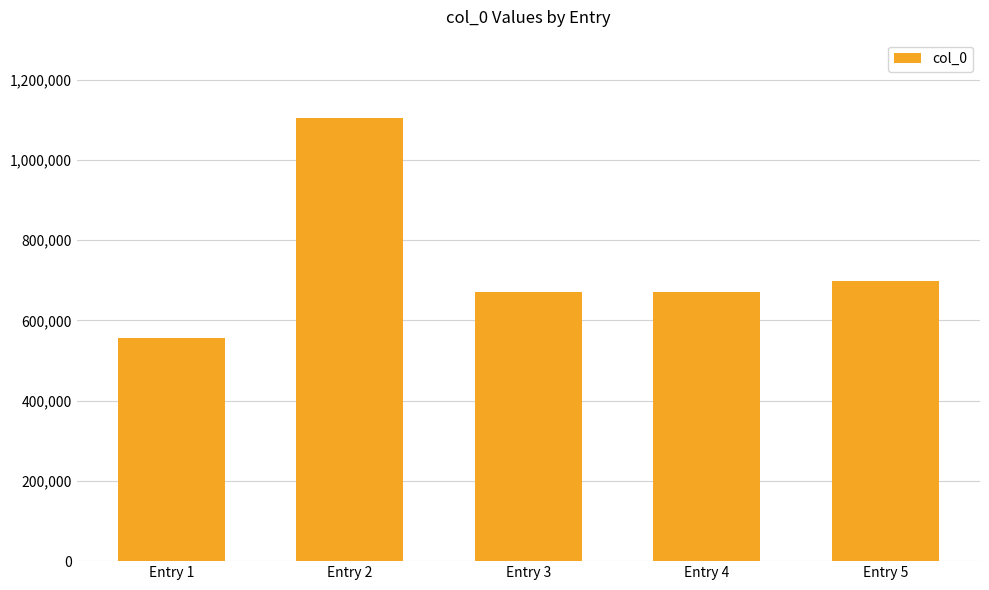

What is the value of the 2nd bar from the left?

1103906